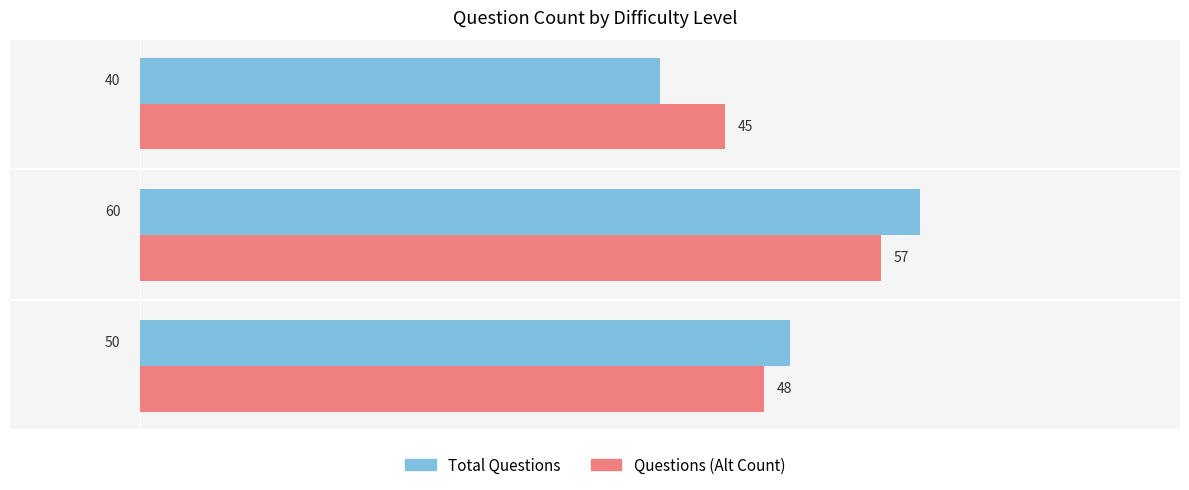

How many data points in Total Questions are less than 50?

1